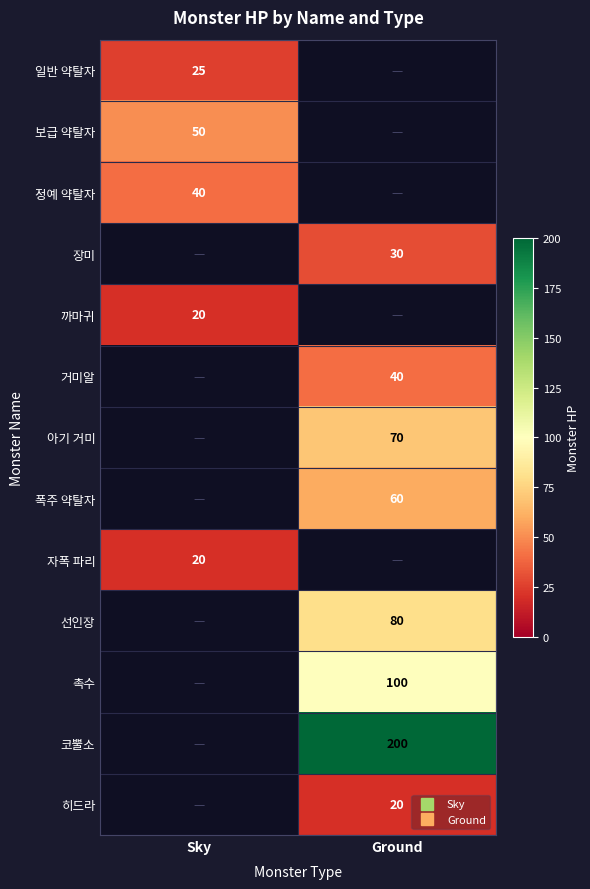

True or false: 폭주 약탈자 has a value of 60 at Ground.

True